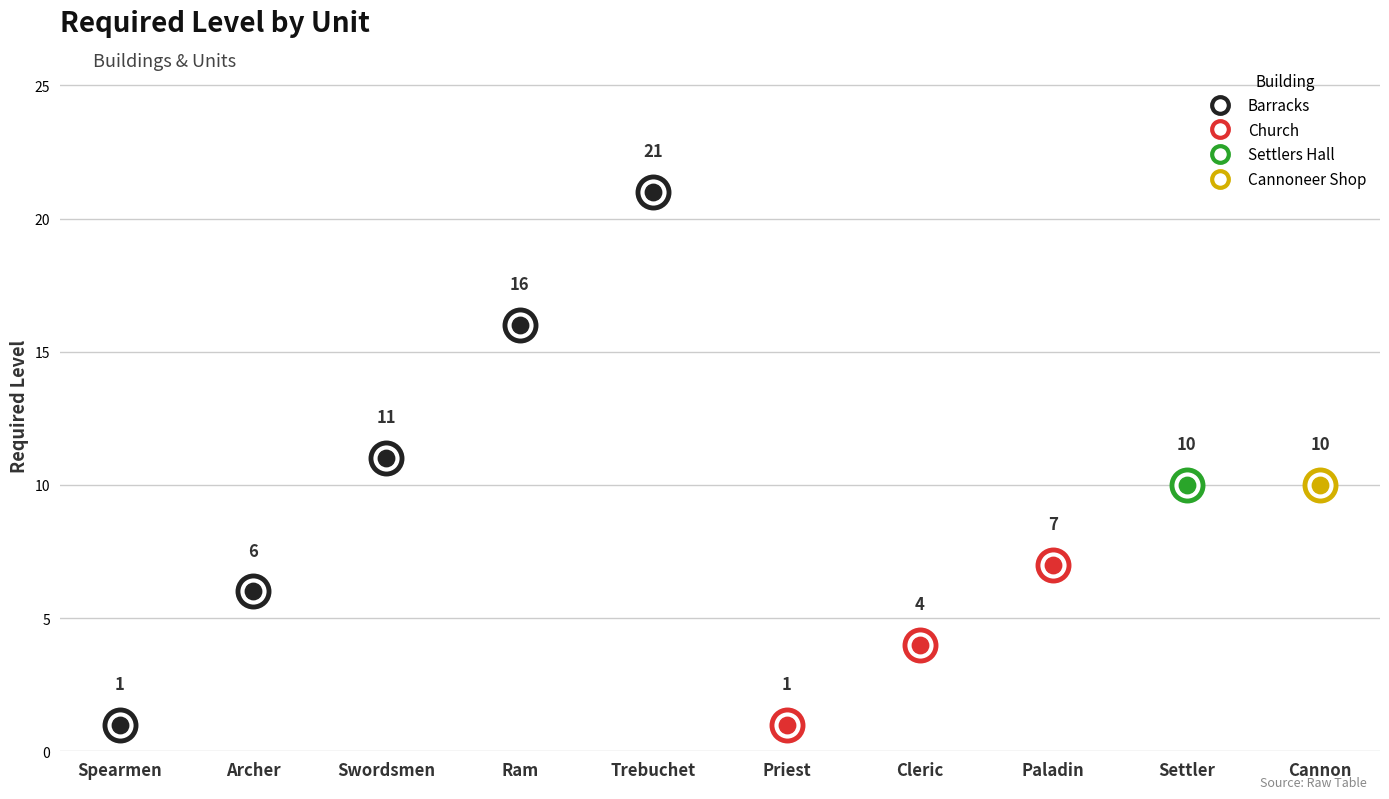

Which has a higher value, Spearmen or Priest?

Spearmen